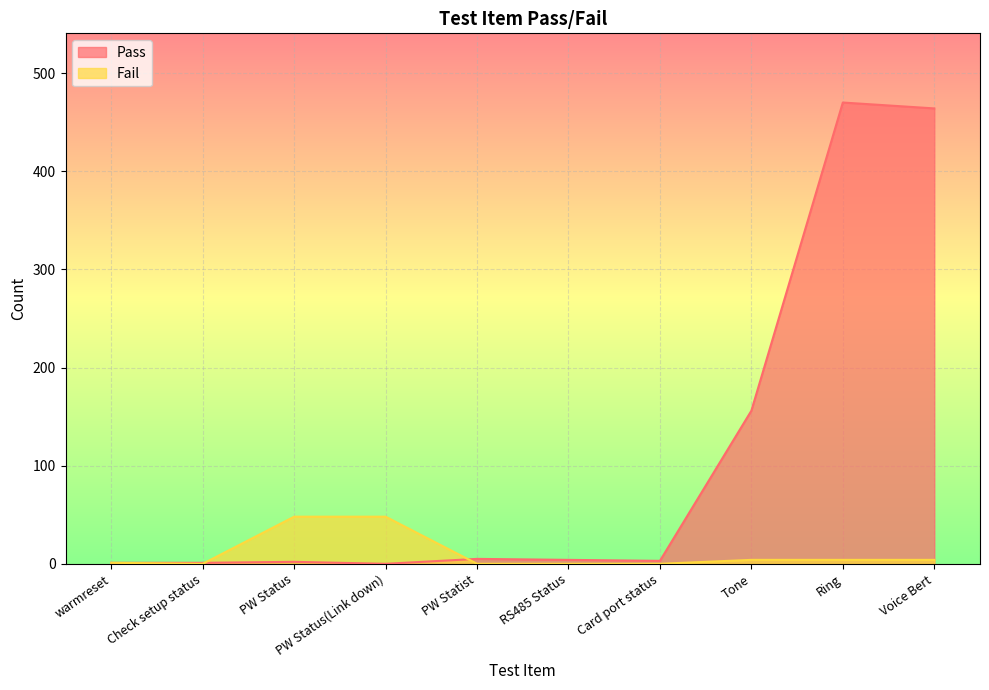

What is the difference between the second highest and minimum values in the Pass series?

464